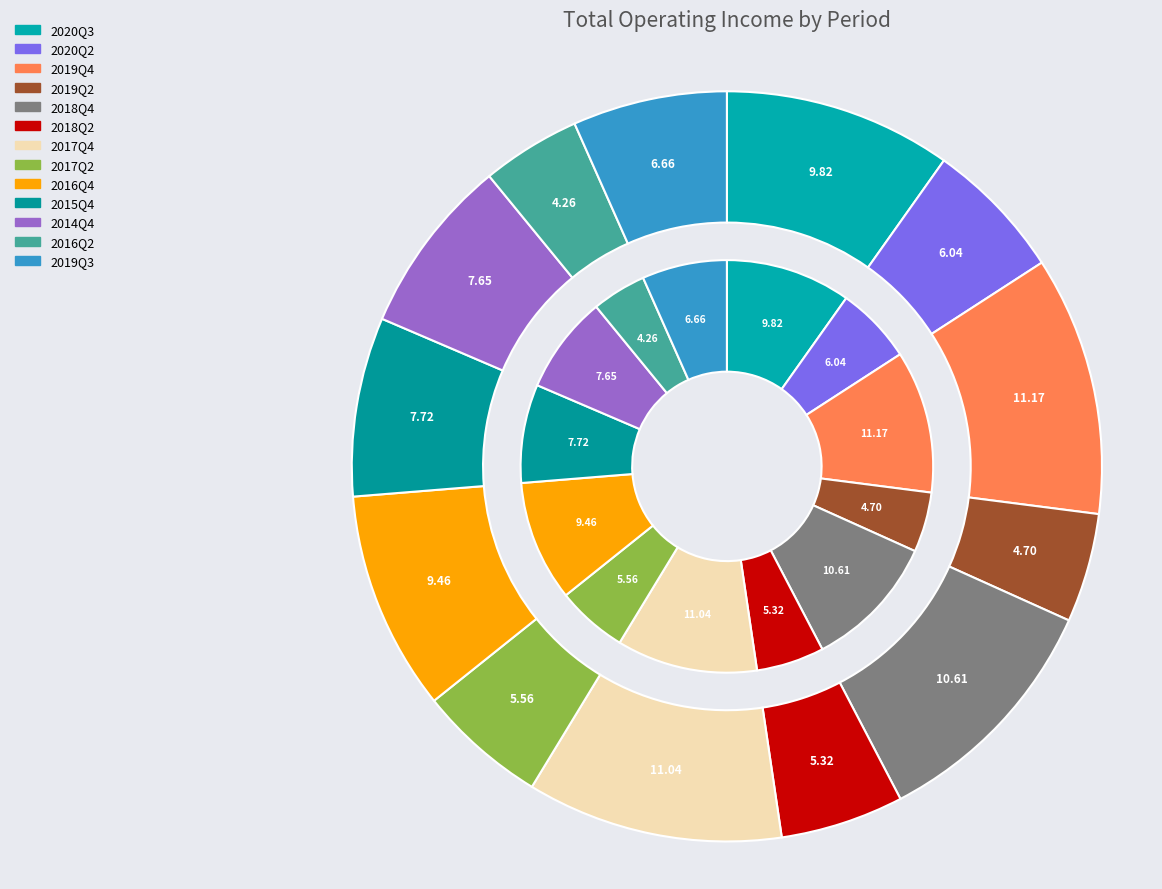

Is it true that 2016Q4 is 9% of the pie?

True